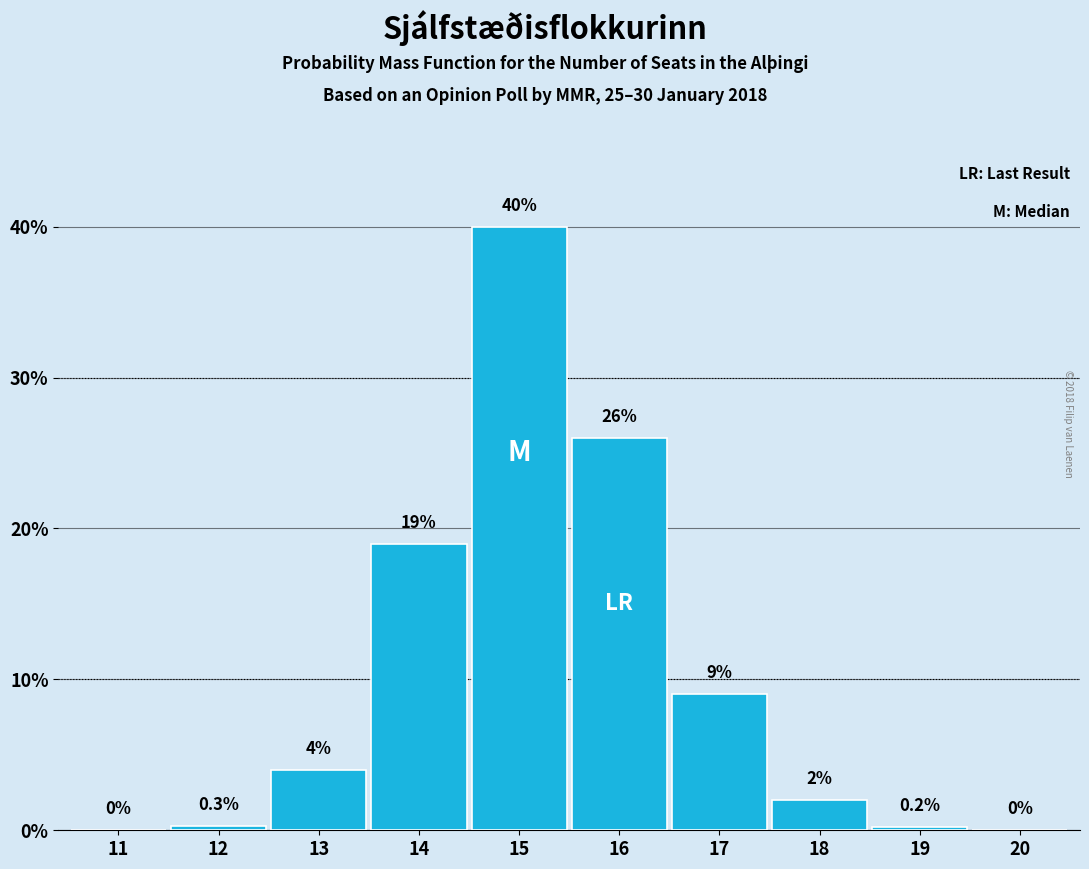

Reading right to left, list all the values displayed in this chart.

20=0.0	19=0.2	18=2.0	17=9.0	16=26.0	15=40.0	14=19.0	13=4.0	12=0.3	11=0.0